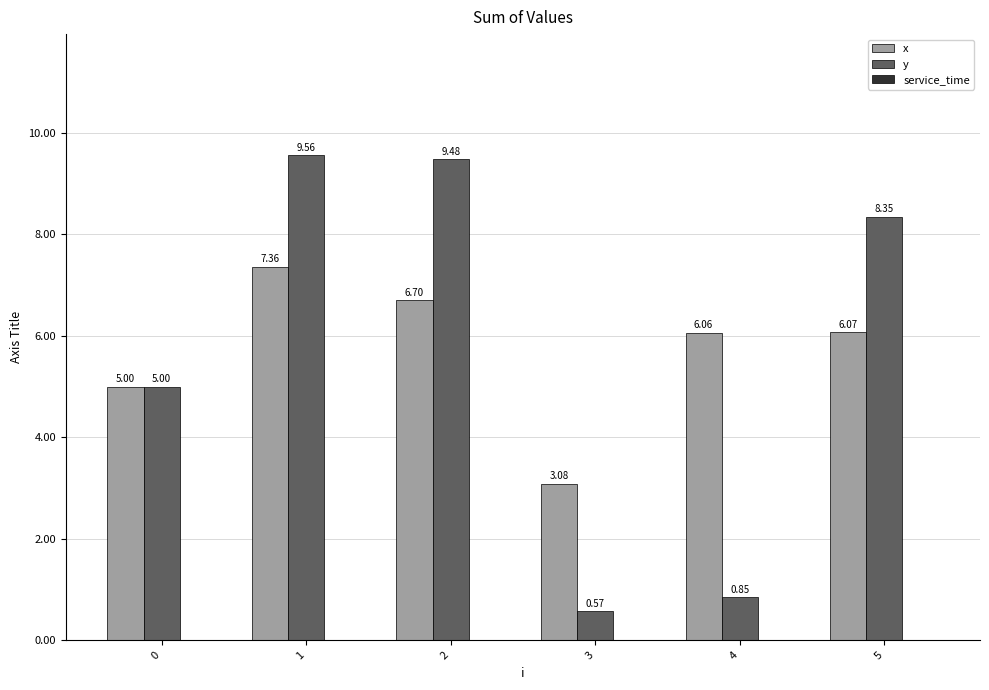

Which category has the highest value across all series?

1